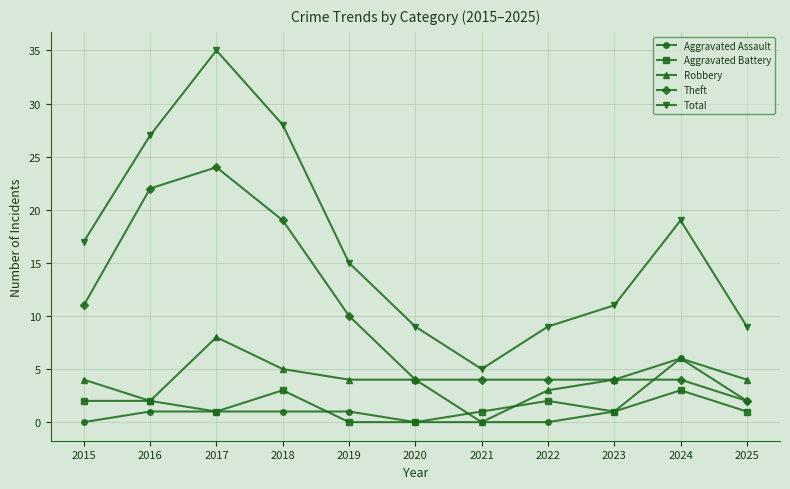

Which series changed the most between 2016 and 2023?

Theft